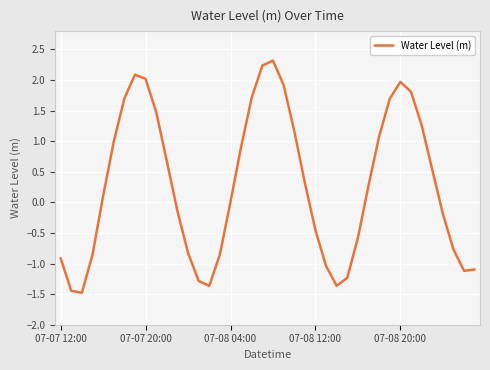

True or false: the data has more than 0 interior local peaks.

True